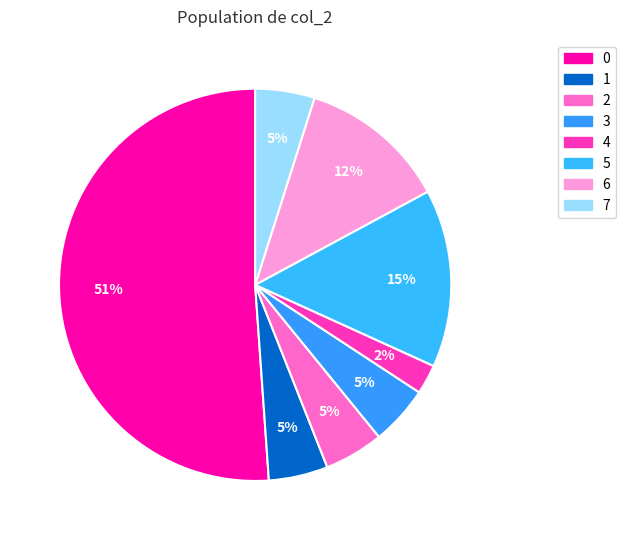

How many slices are in this pie chart?

8